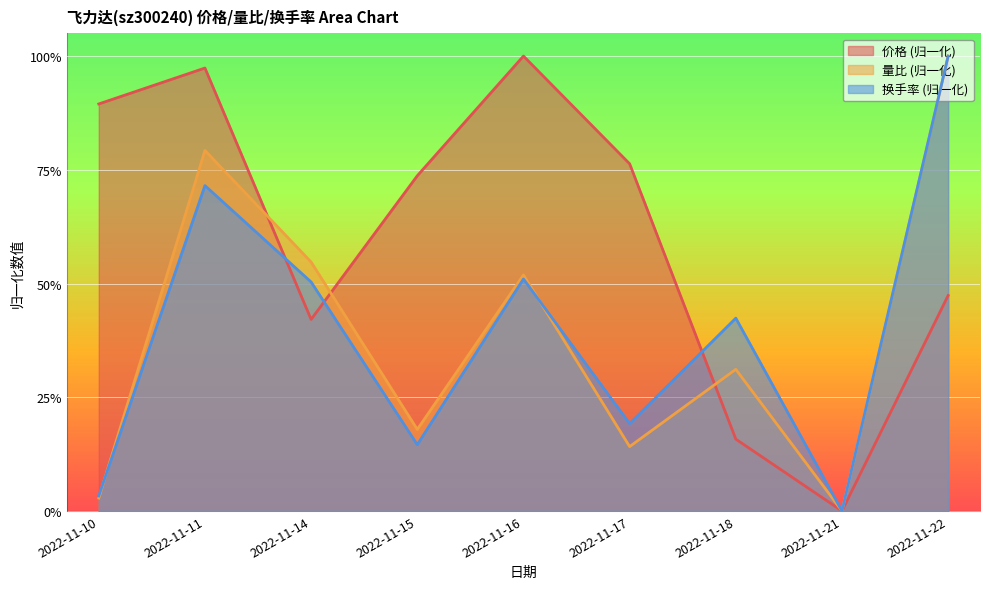

Is it true that 量比 equals 0.3 at 2022-11-11?

False